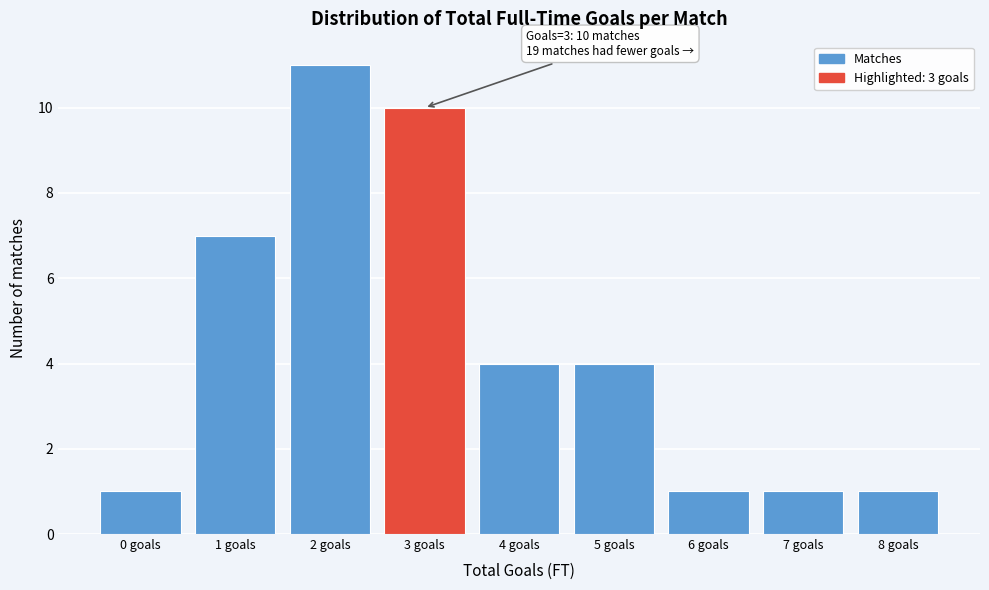

Reading right to left, what are all the values shown in this chart?

8 goals=1	7 goals=1	6 goals=1	5 goals=4	4 goals=4	3 goals=10	2 goals=11	1 goals=7	0 goals=1